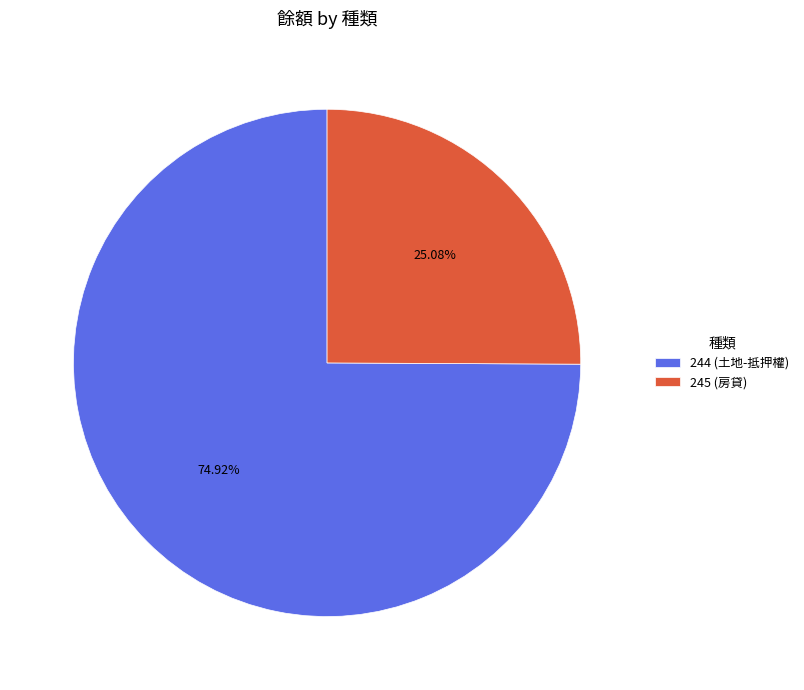

What is the largest slice in the pie chart?

244 (土地-抵押權)